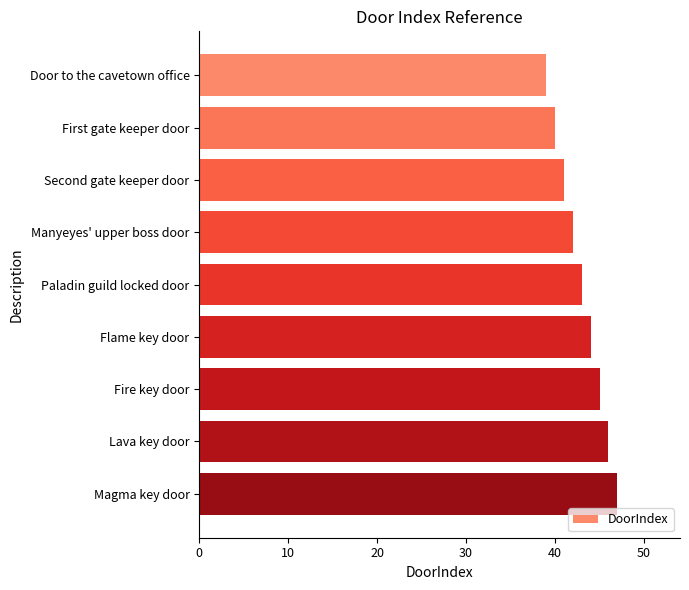

The value at Magma key door is 66. True or false?

False